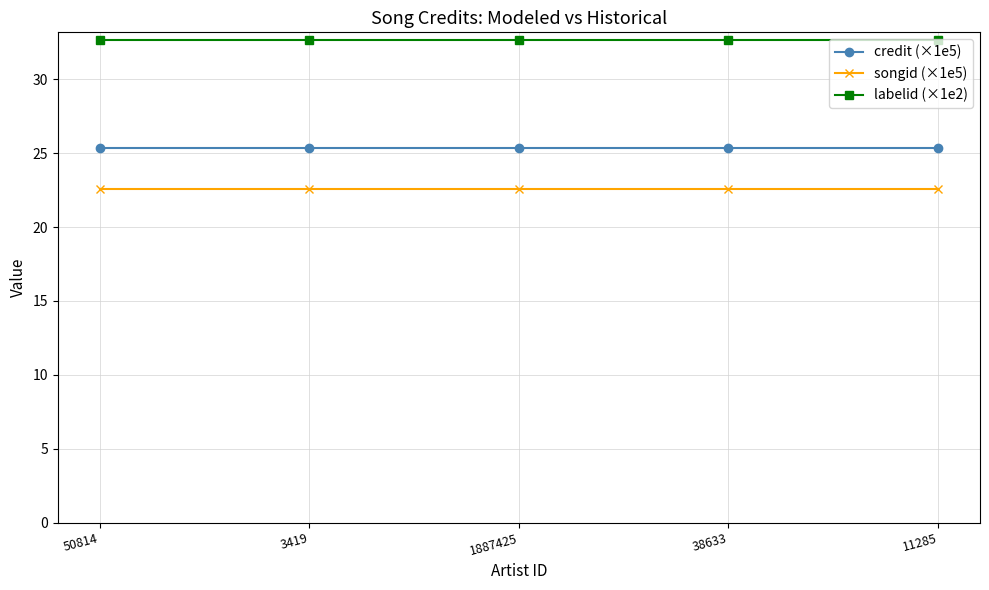

The credit (×1e5) series shows 8.8 at 50814. True or false?

False